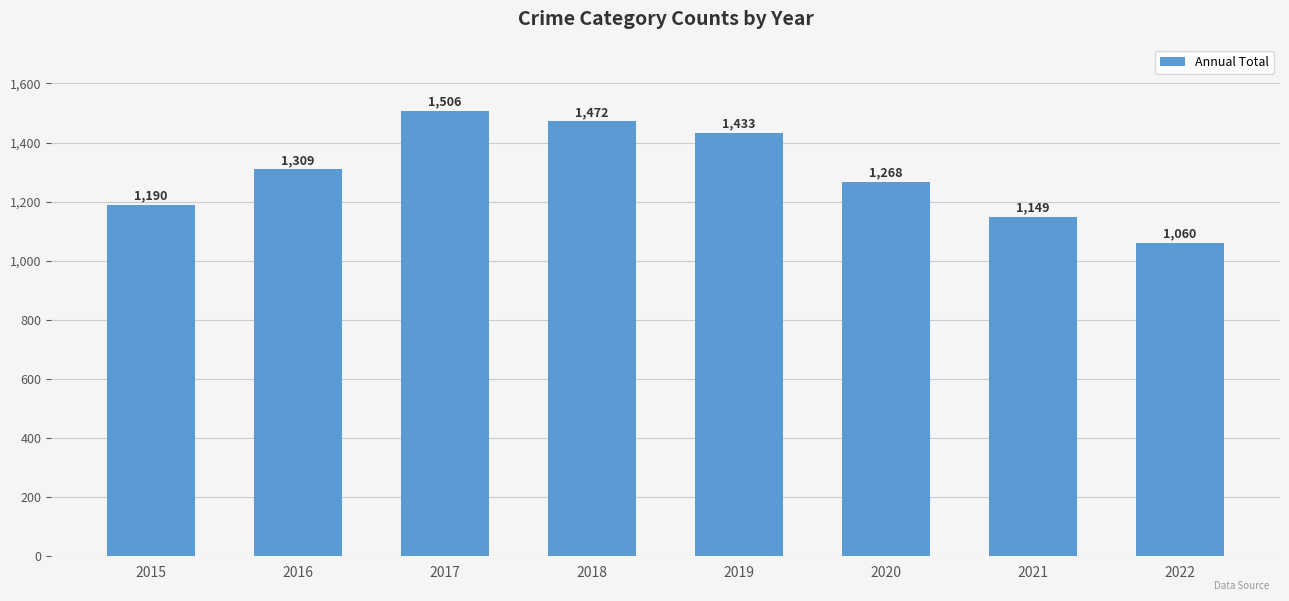

What is the ratio of the value at 2016 to the value at 2017?

0.9